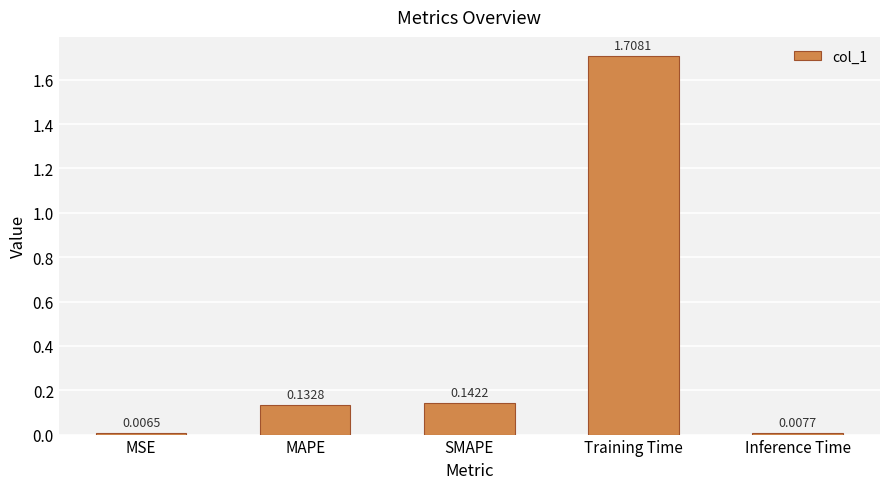

How many series are shown in this chart?

1